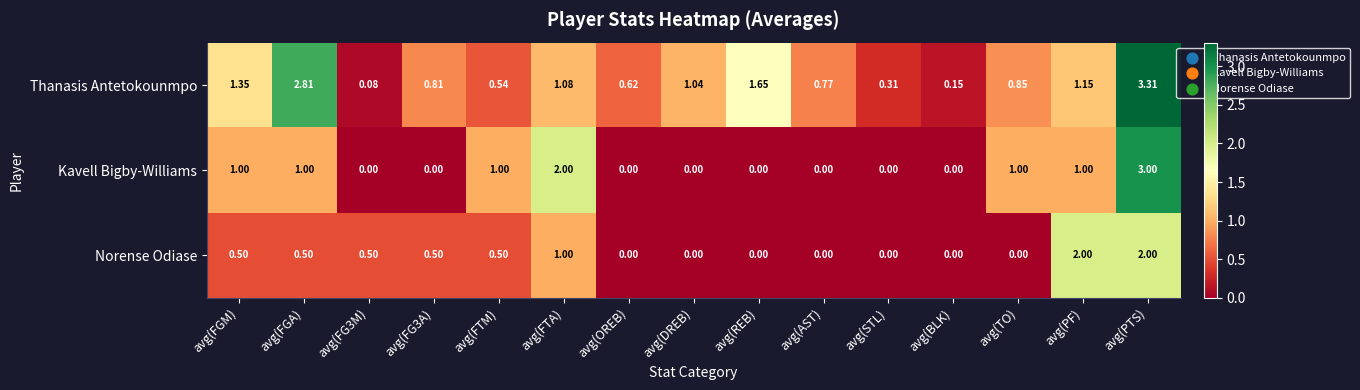

At which category is the sum across all series the highest?

avg(PTS)